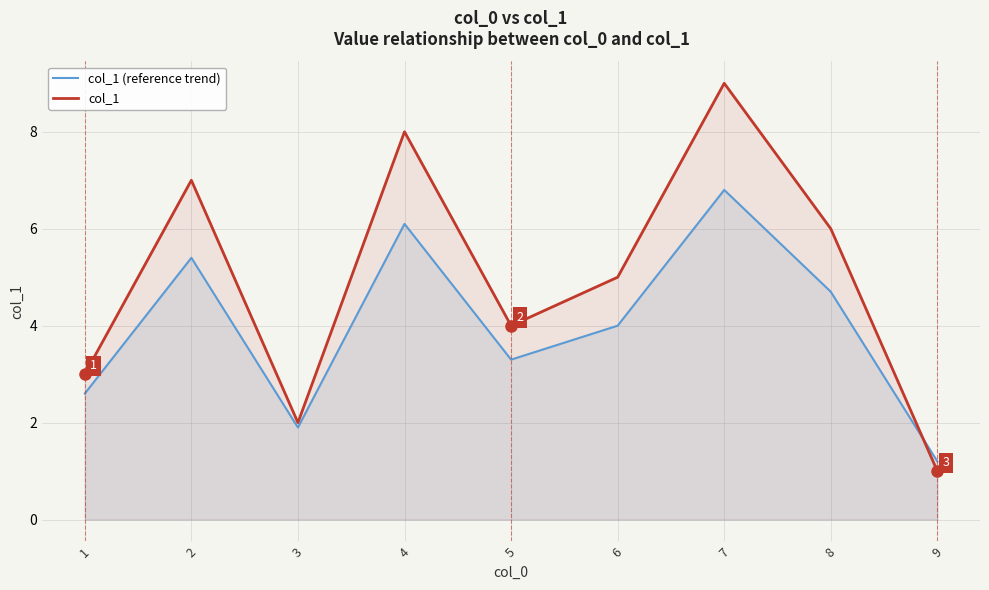

What is the average value of the col_1 series?

5.0